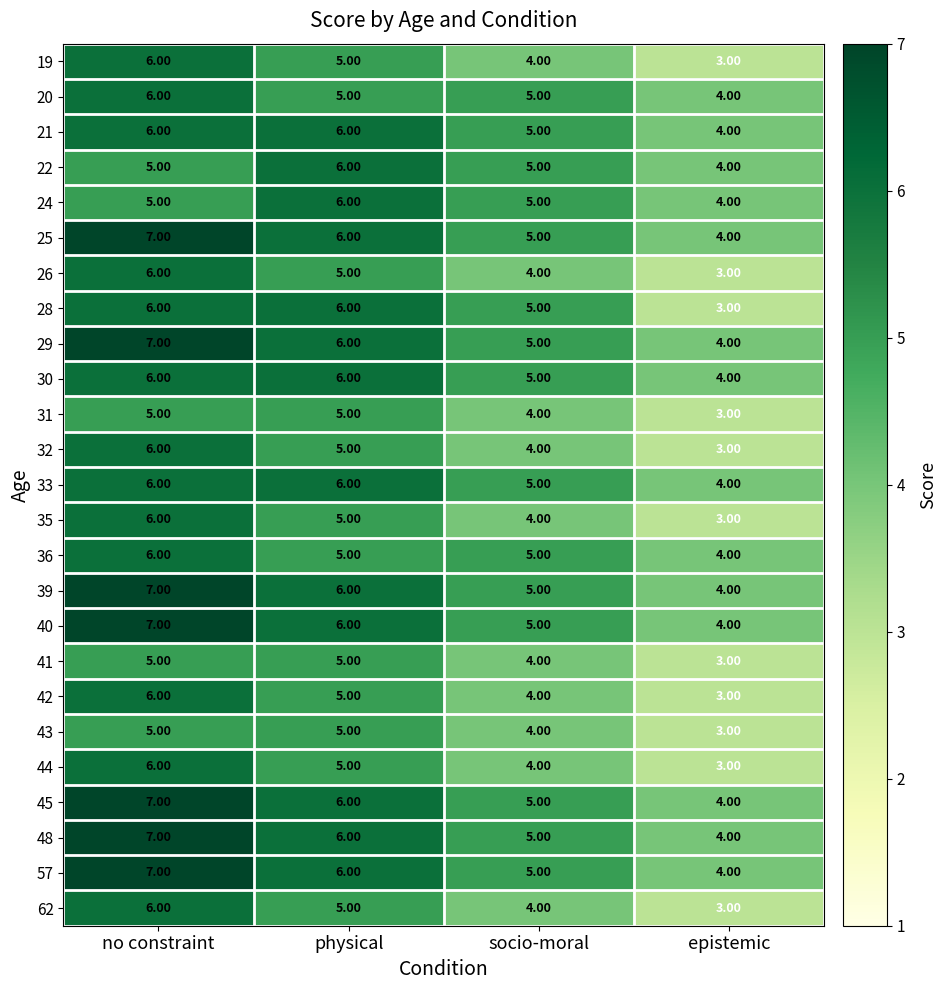

List the labels in order of 32 value, smallest first.

epistemic, socio-moral, physical, no constraint